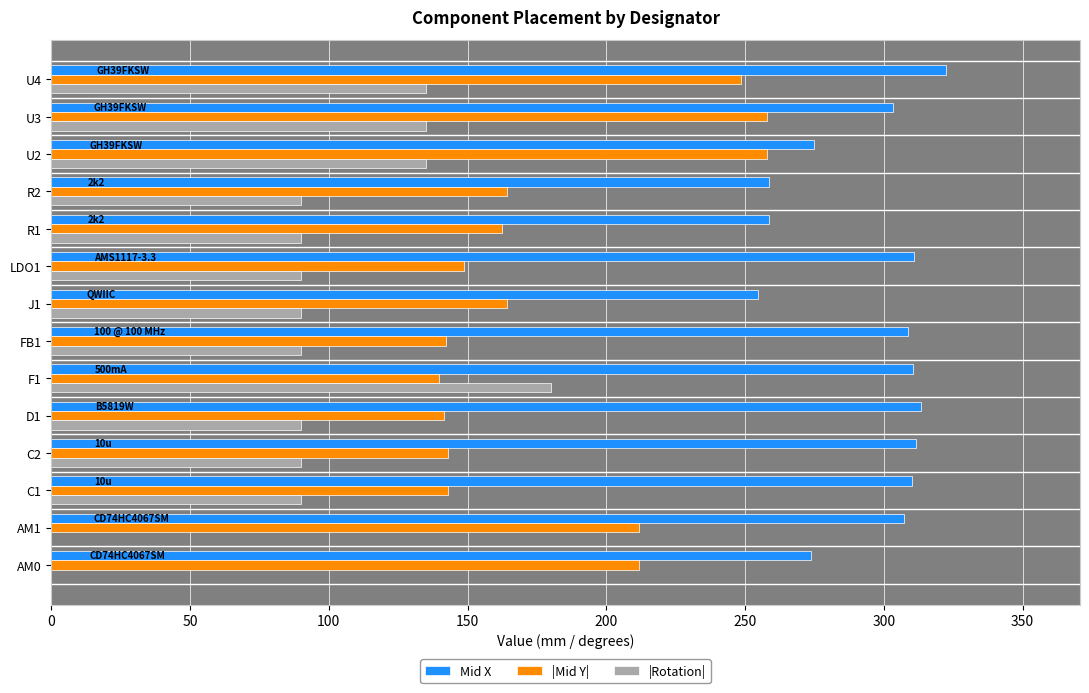

How many categories are shown in the chart?

14